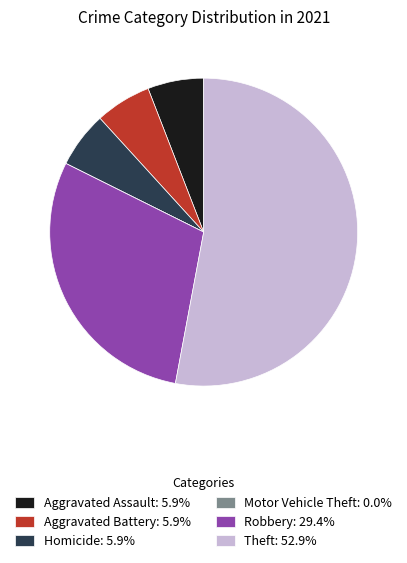

Which category has the biggest portion of the pie?

Theft